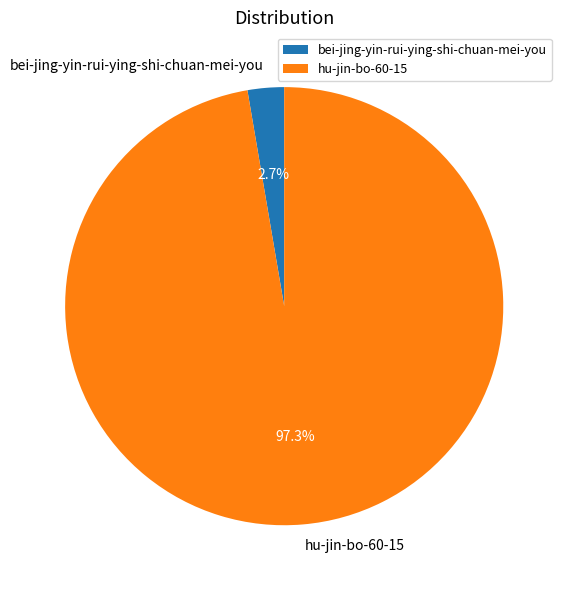

Is it true that hu-jin-bo-60-15 is 88% of the pie?

False